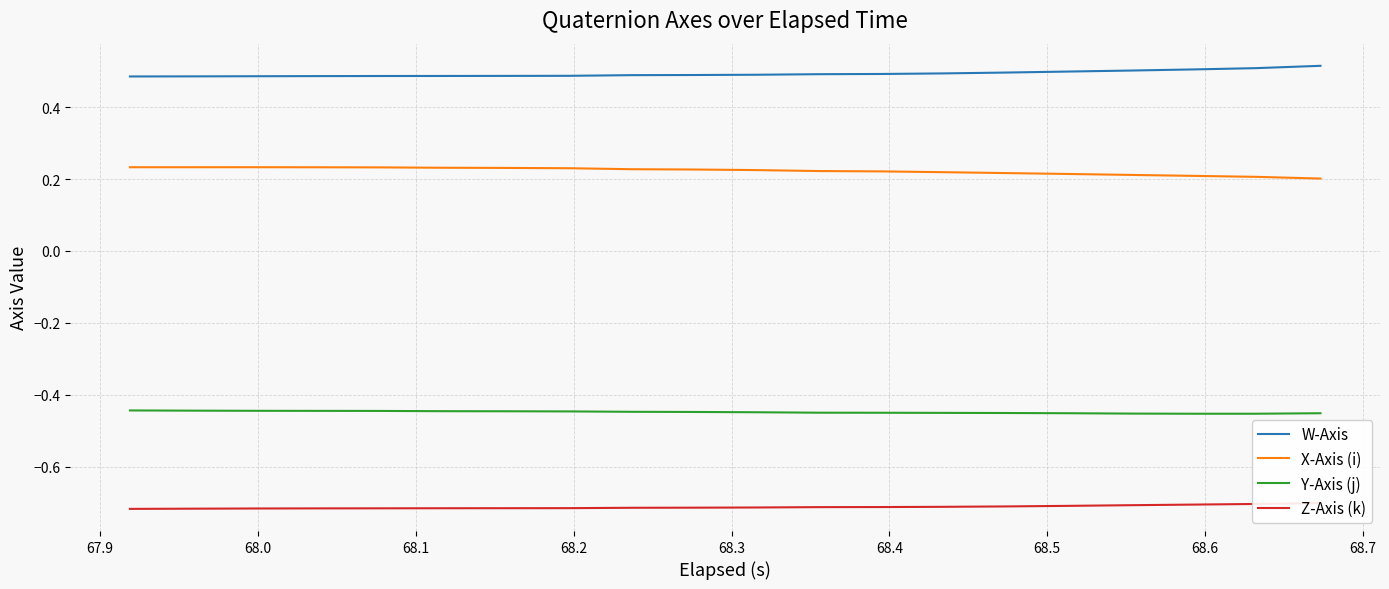

What is the sum of all X-Axis (i) values?

4.5